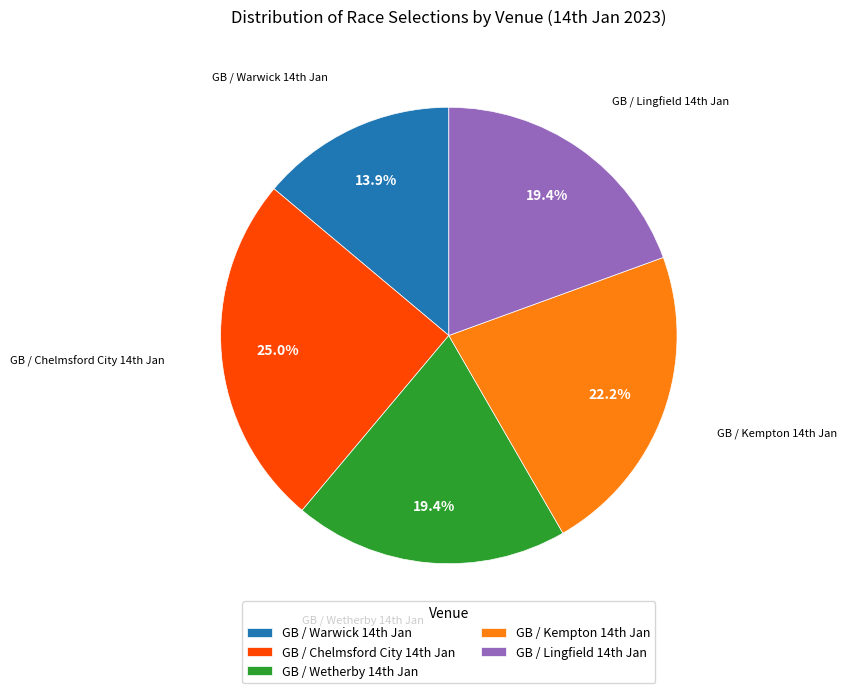

What is the smallest slice in the pie chart?

GB / Warwick 14th Jan